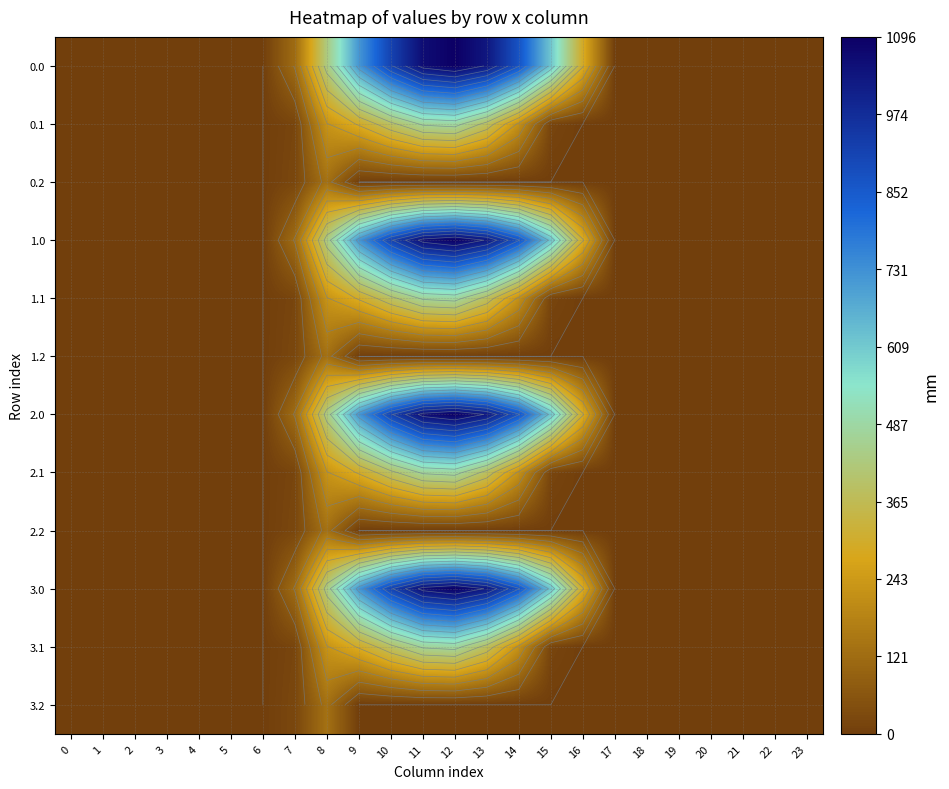

Rank the series by their maximum value, from highest to lowest.

0.0, 1.0, 2.0, 3.0, 0.1, 1.1, 2.1, 3.1, 0.2, 1.2, 2.2, 3.2